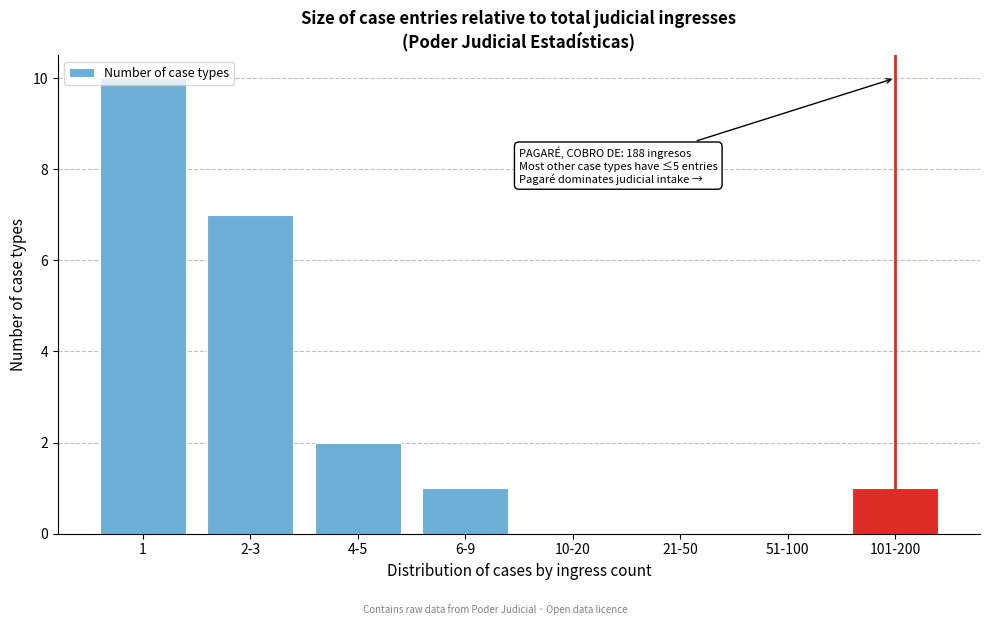

At which label is the value closest to 5?

2-3